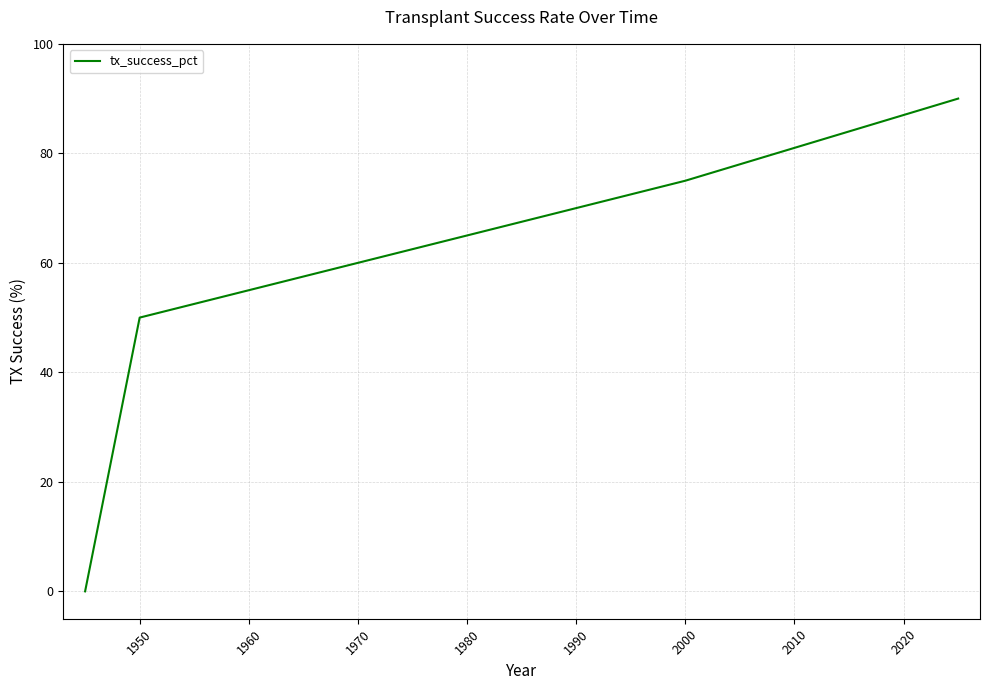

What is the average value?

54